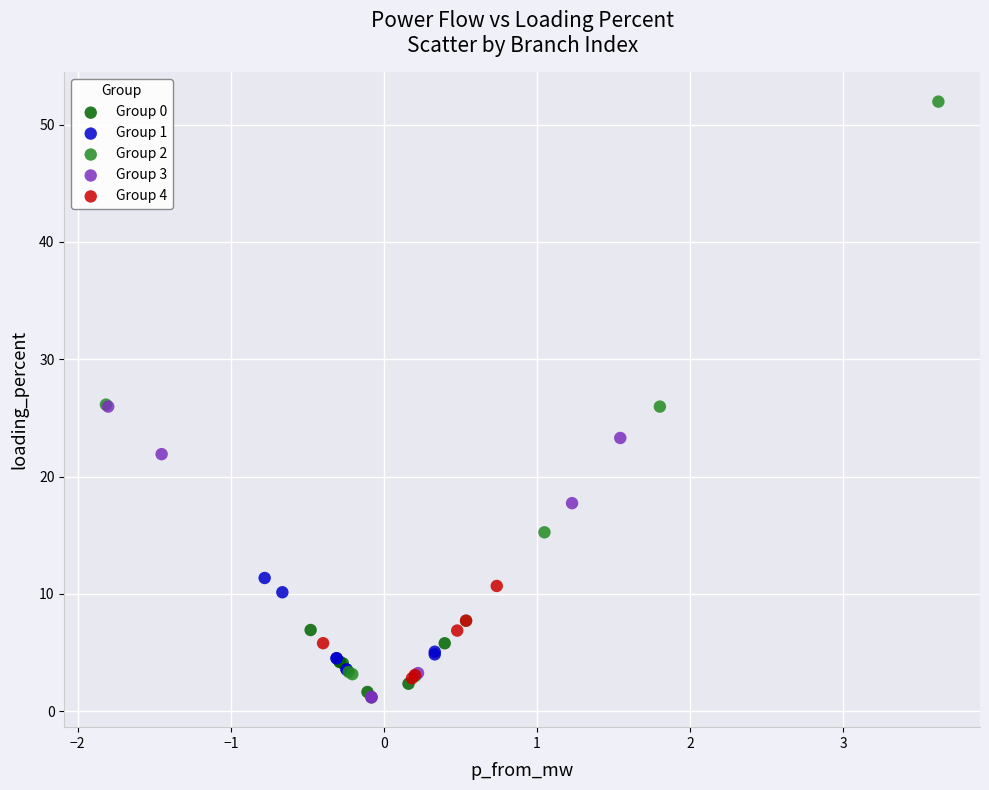

What are all the series names shown in the legend?

Group 0, Group 1, Group 2, Group 3, Group 4